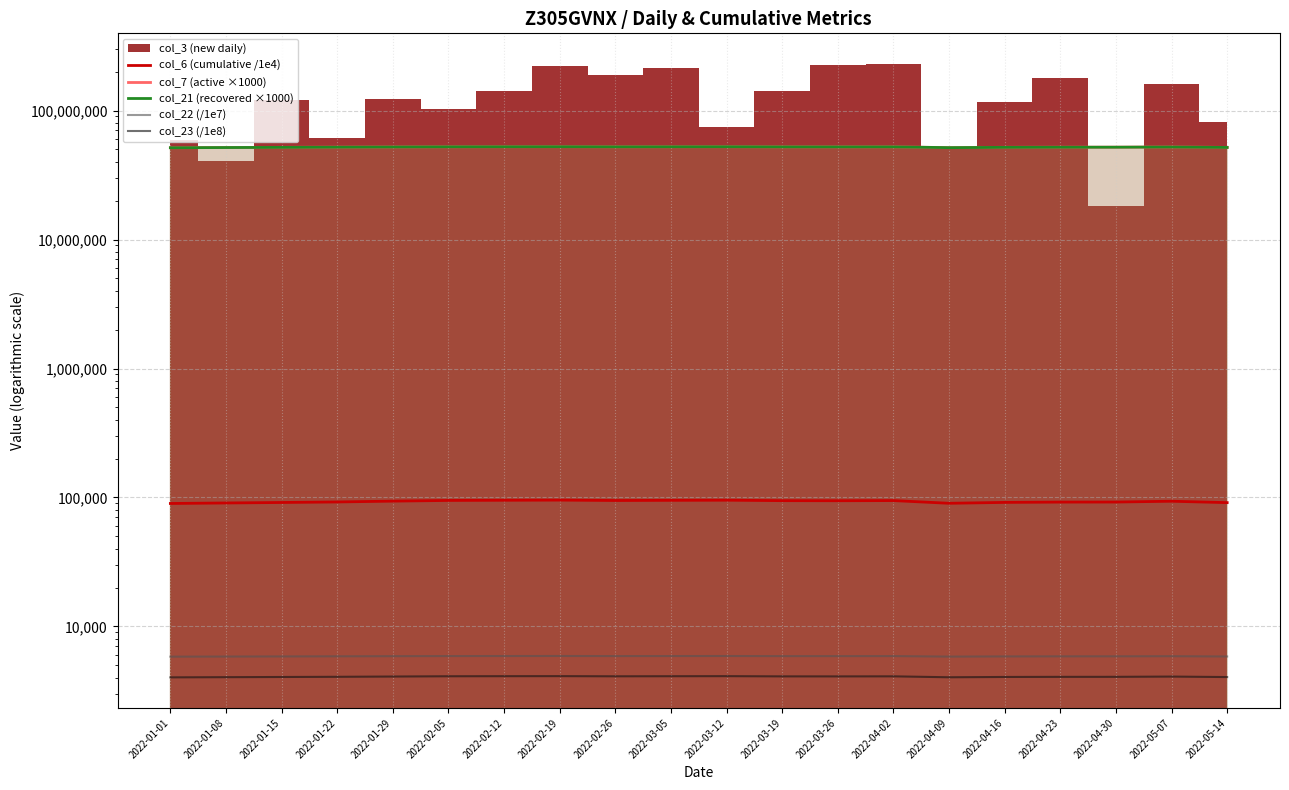

What is the sum of all col_22 (/1e7) values?

117597.5